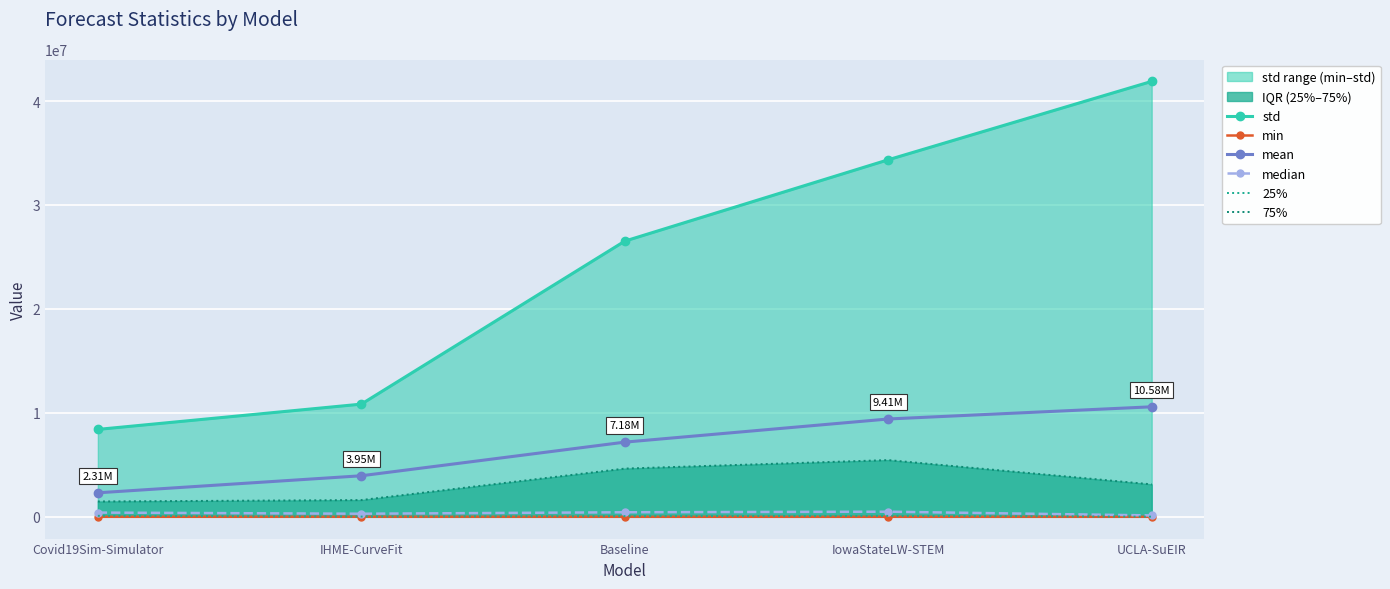

What is the difference between the highest and lowest values at IowaStateLW-STEM?

34349632.7